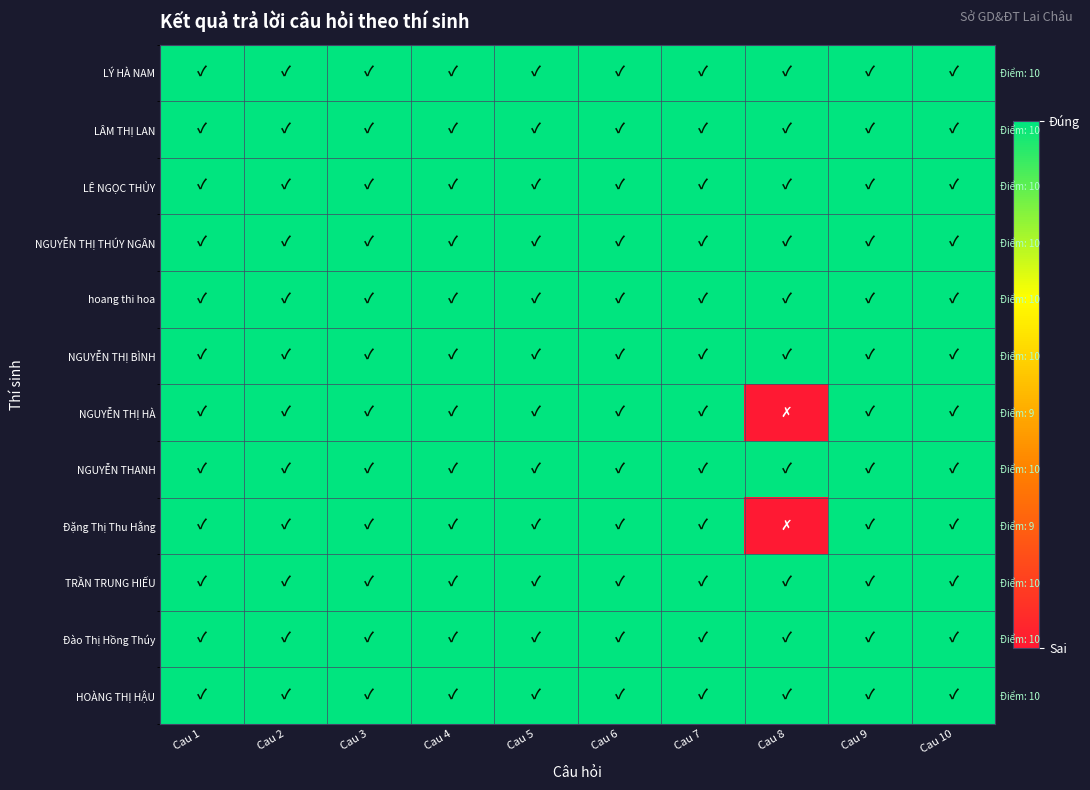

Is it true that TRẦN TRUNG HIẾU equals 1 at Cau 3?

False